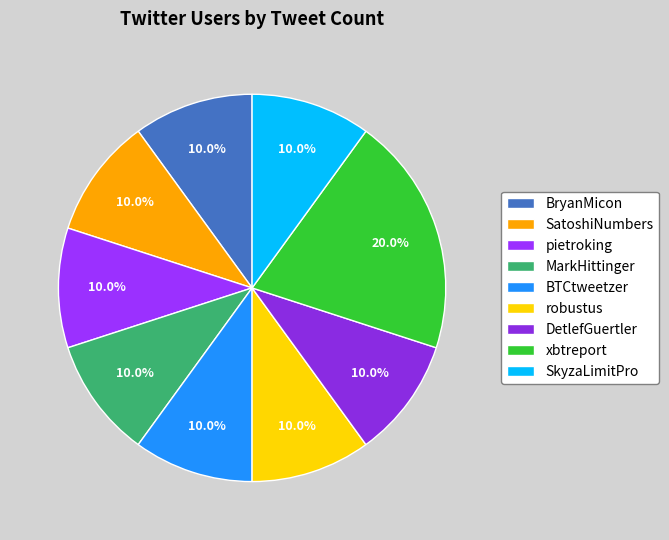

Does any single category account for the majority?

No